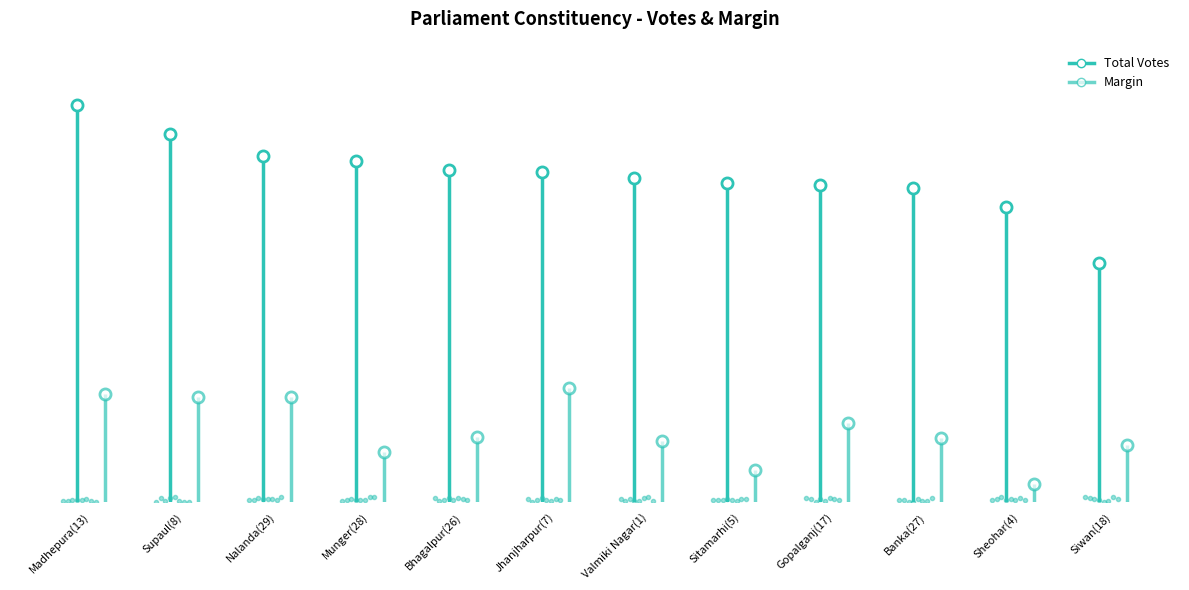

What value does the Total Votes series have at Siwan(18), to the nearest 100?

386500